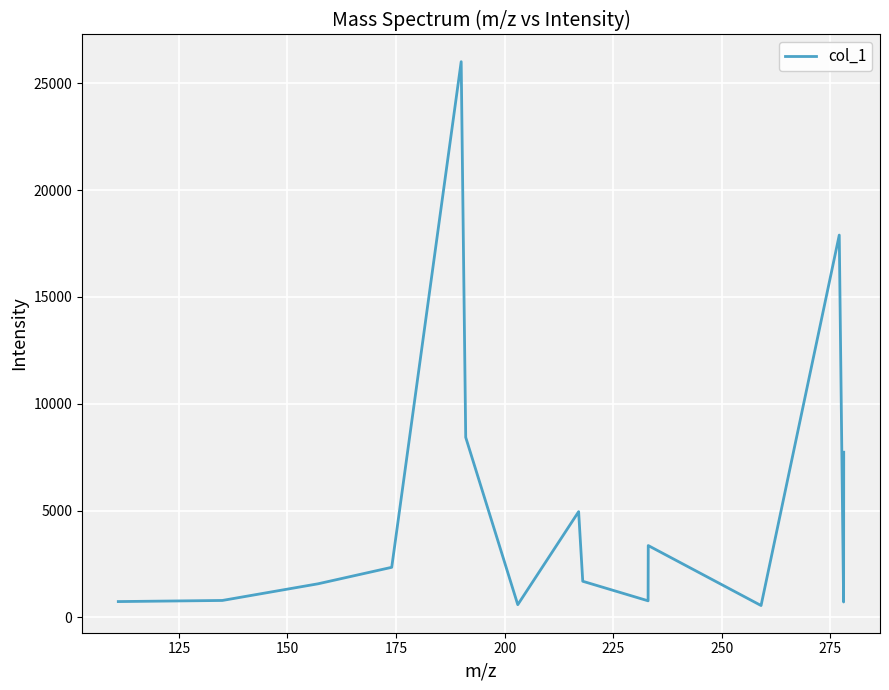

What is the greatest value displayed?

26011.7